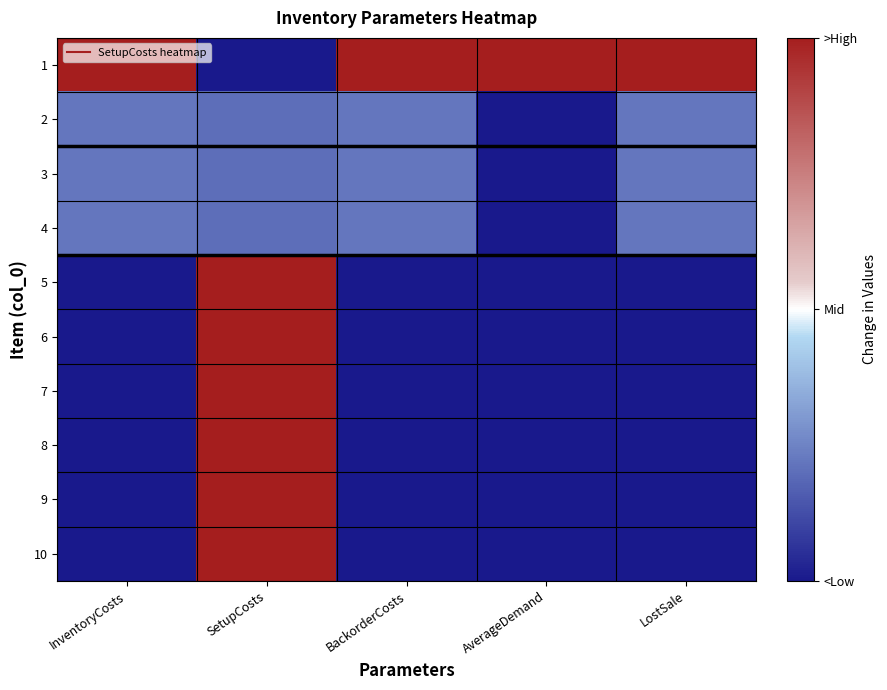

At which category does the chart reach its minimum across all series?

SetupCosts